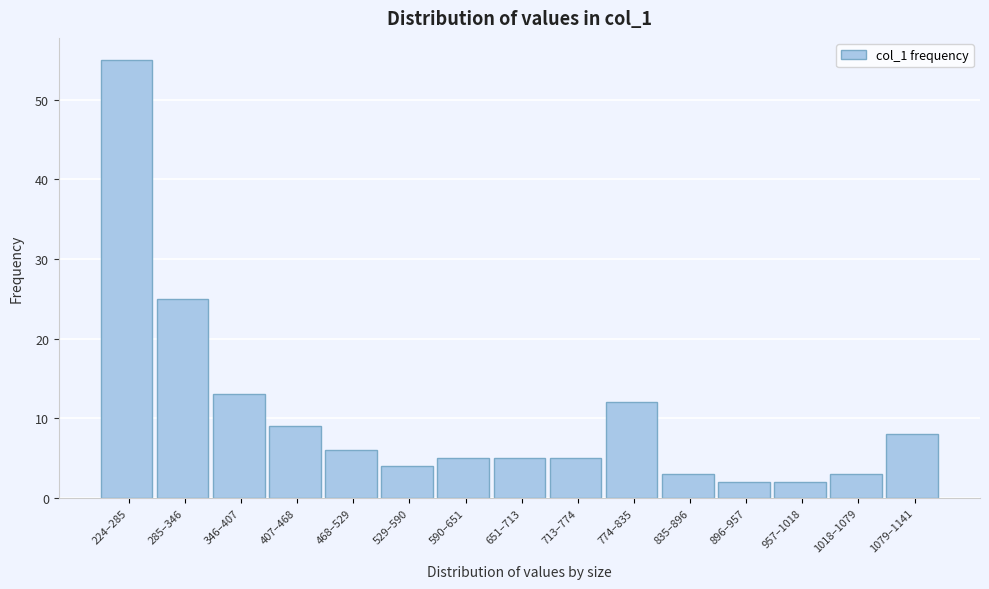

Reading left to right, what are all the values shown in this chart?

224–285=55	285–346=25	346–407=13	407–468=9	468–529=6	529–590=4	590–651=5	651–713=5	713–774=5	774–835=12	835–896=3	896–957=2	957–1018=2	1018–1079=3	1079–1141=8